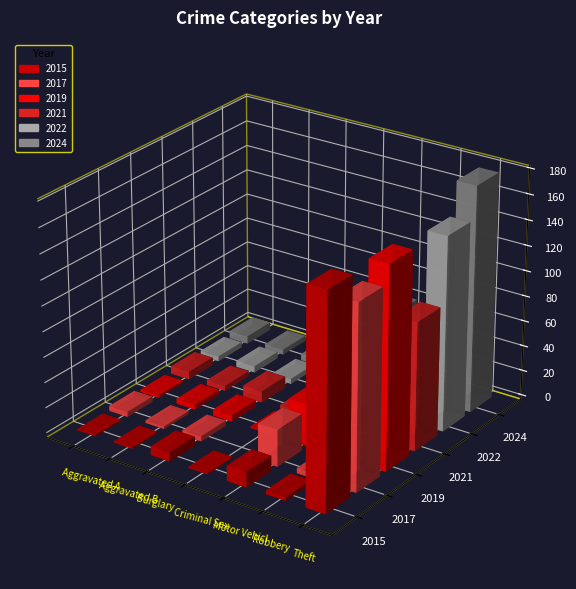

The value of 2021 at Theft is 56. True or false?

False